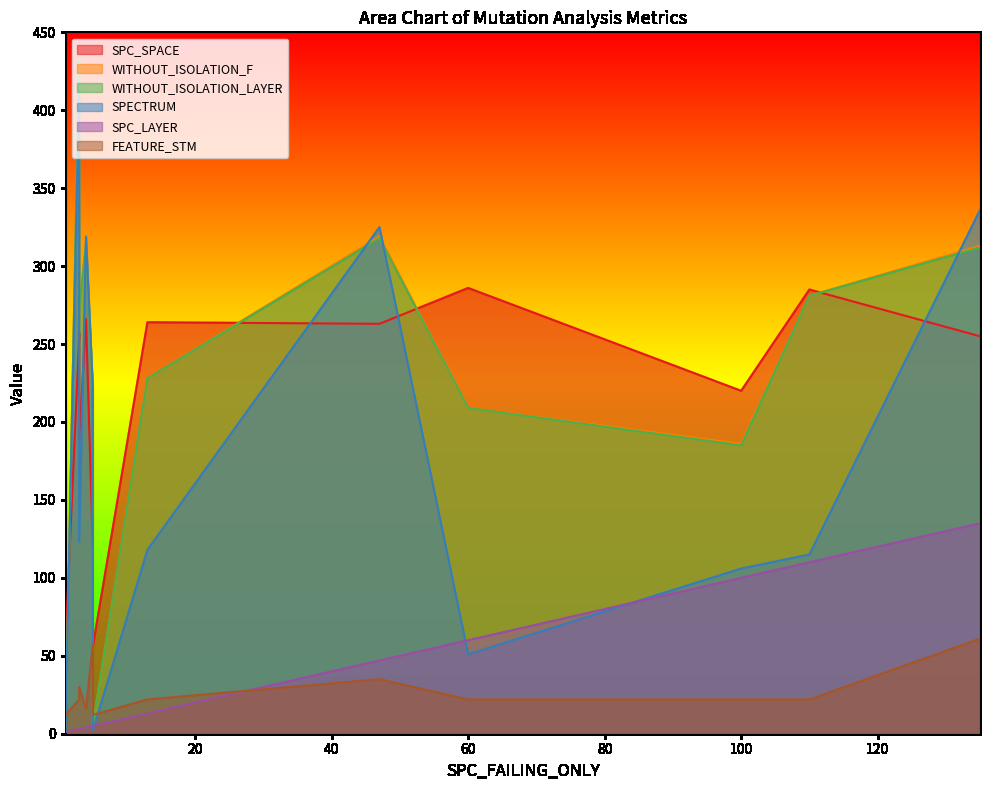

What is the minimum value shown in the chart?

1